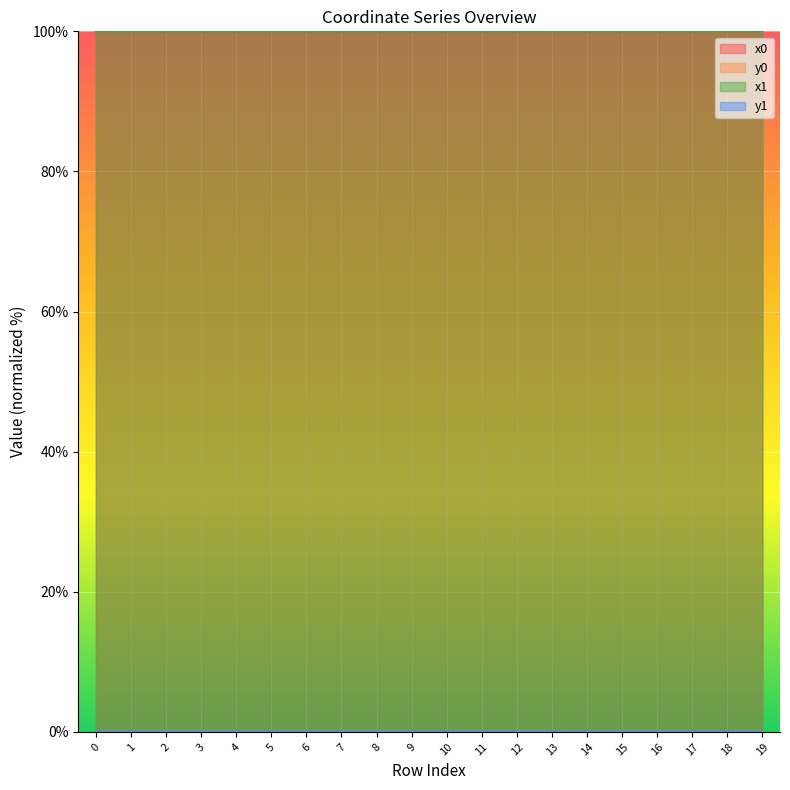

How many interior local valleys does the x1 series have?

6